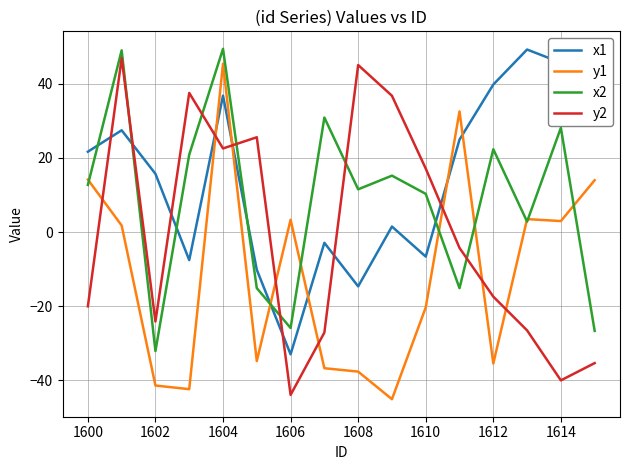

What is the sum of all x1 values?

229.0